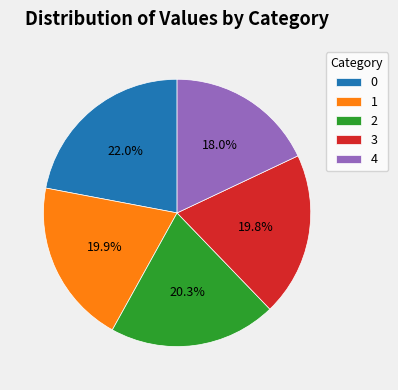

What is the ratio of the value at 0 to the value at 4?

1.2